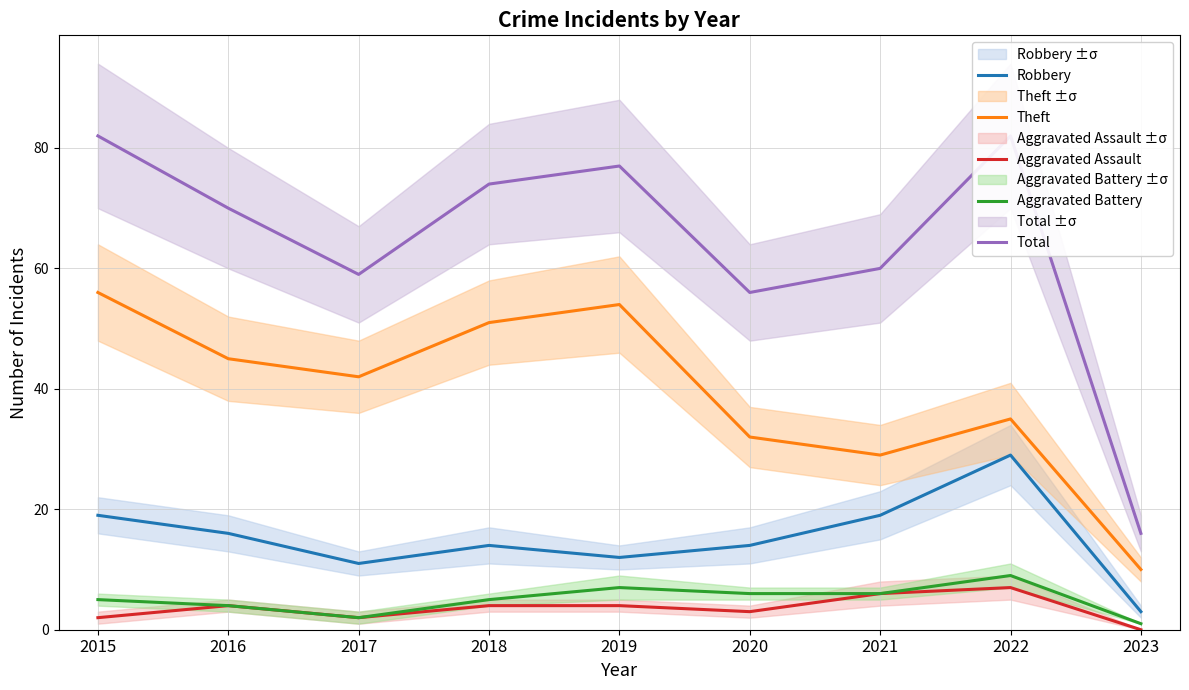

True or false: Aggravated Assault and Theft cross at least once.

False